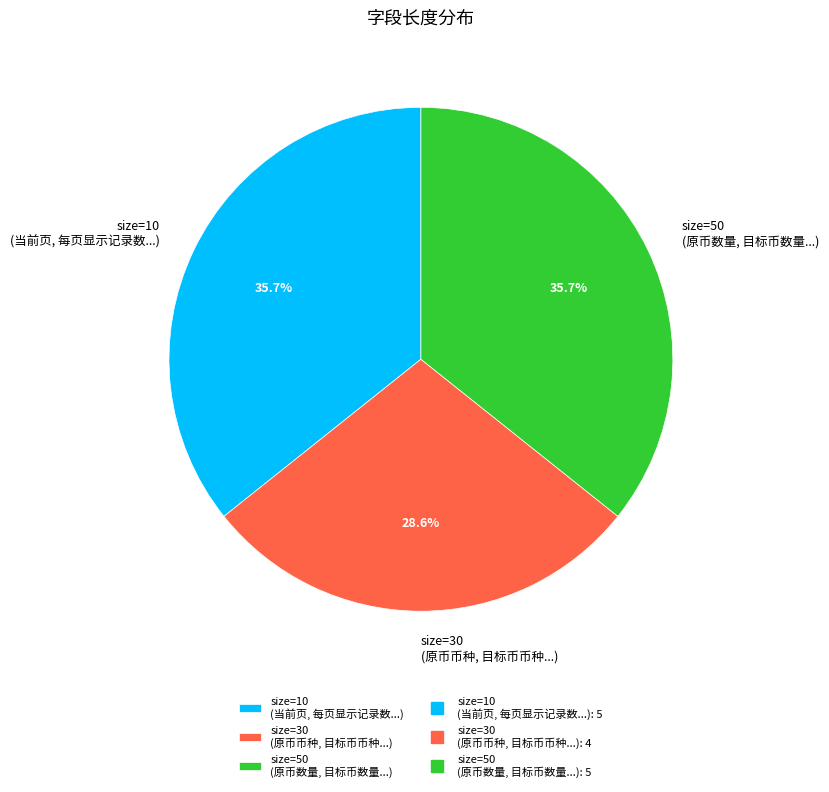

Between size=10 (当前页, 每页显示记录数...) and size=30 (原币币种, 目标币币种...), which is larger?

size=10 (当前页, 每页显示记录数...)